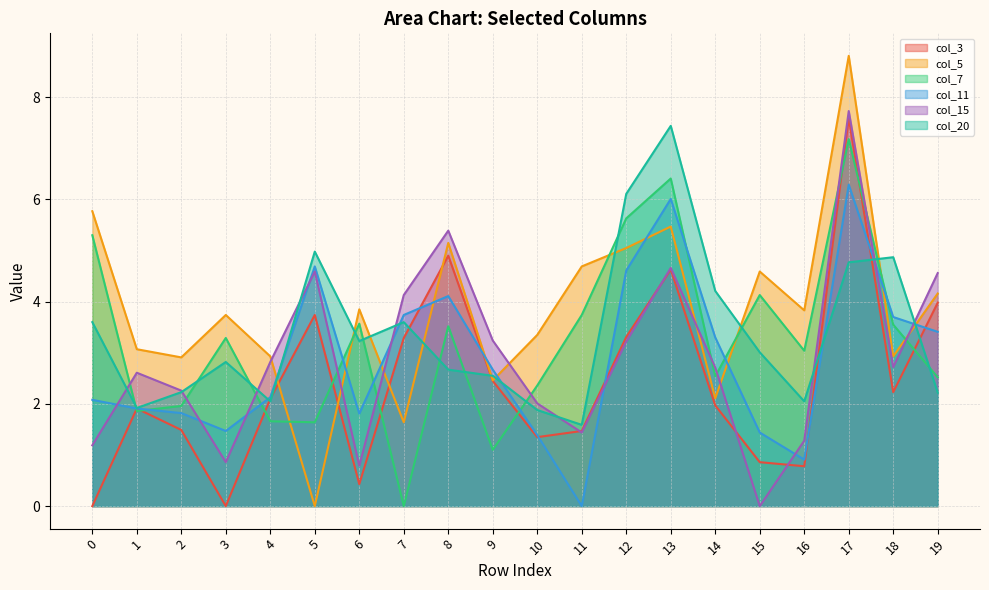

Which series has the widest spread of values?

col_5